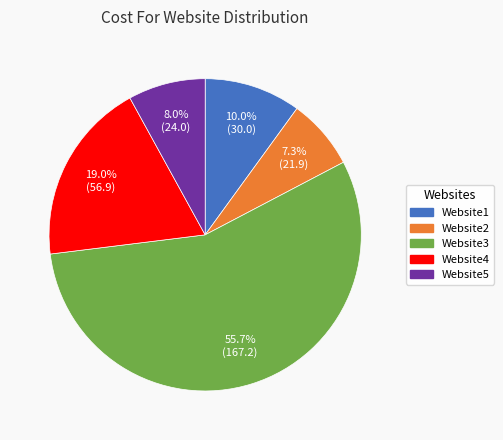

Which has a higher value, Website1 or Website3?

Website3